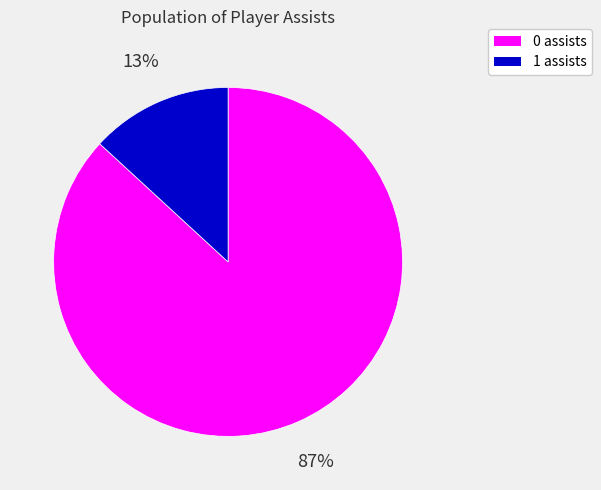

Combined, do 1 assists and 0 assists account for over 50%?

Yes